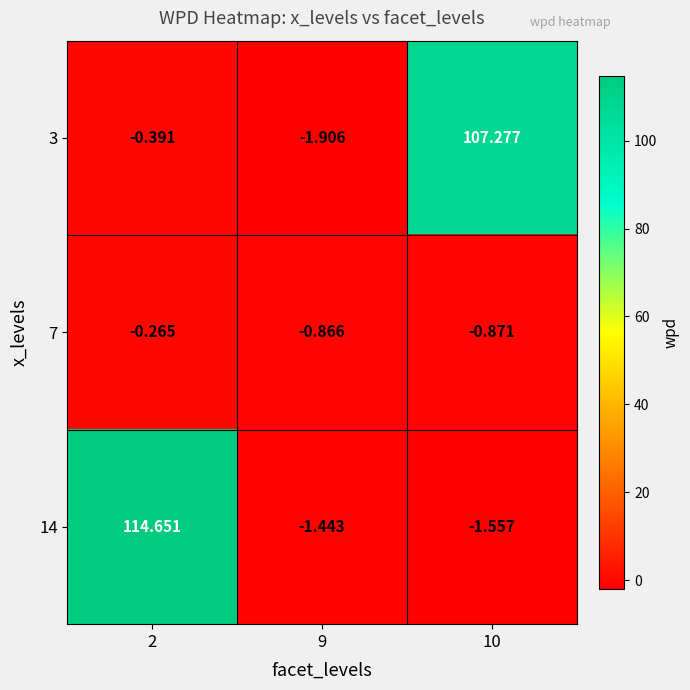

Is the value of 7 at 9 greater than the value of 3 at 10?

No